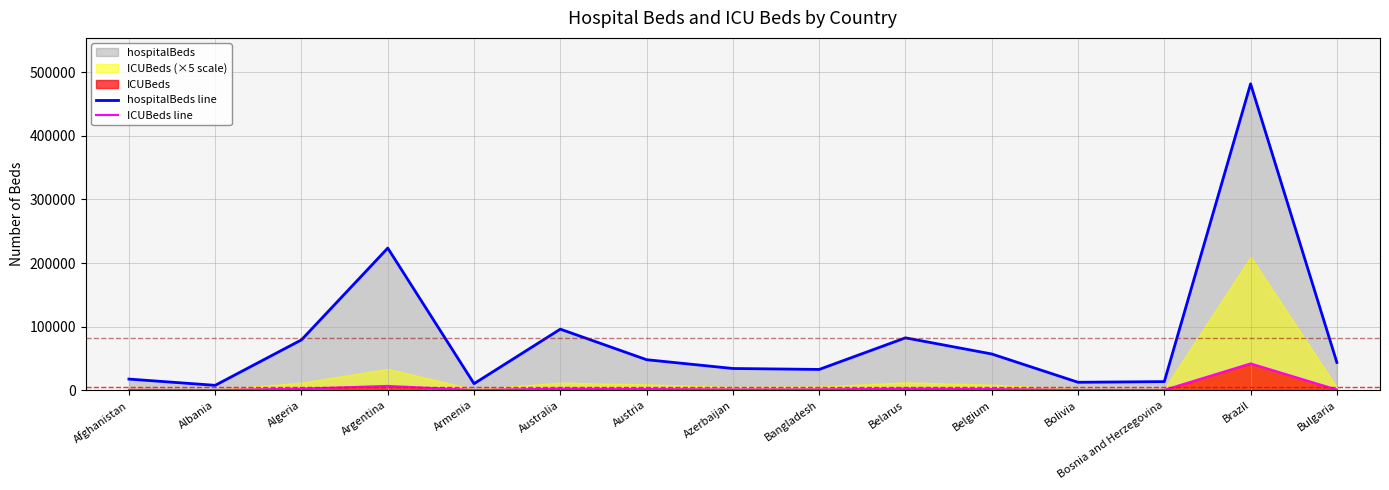

In hospitalBeds line, how many points are higher than both neighbors (excluding endpoints)?

4